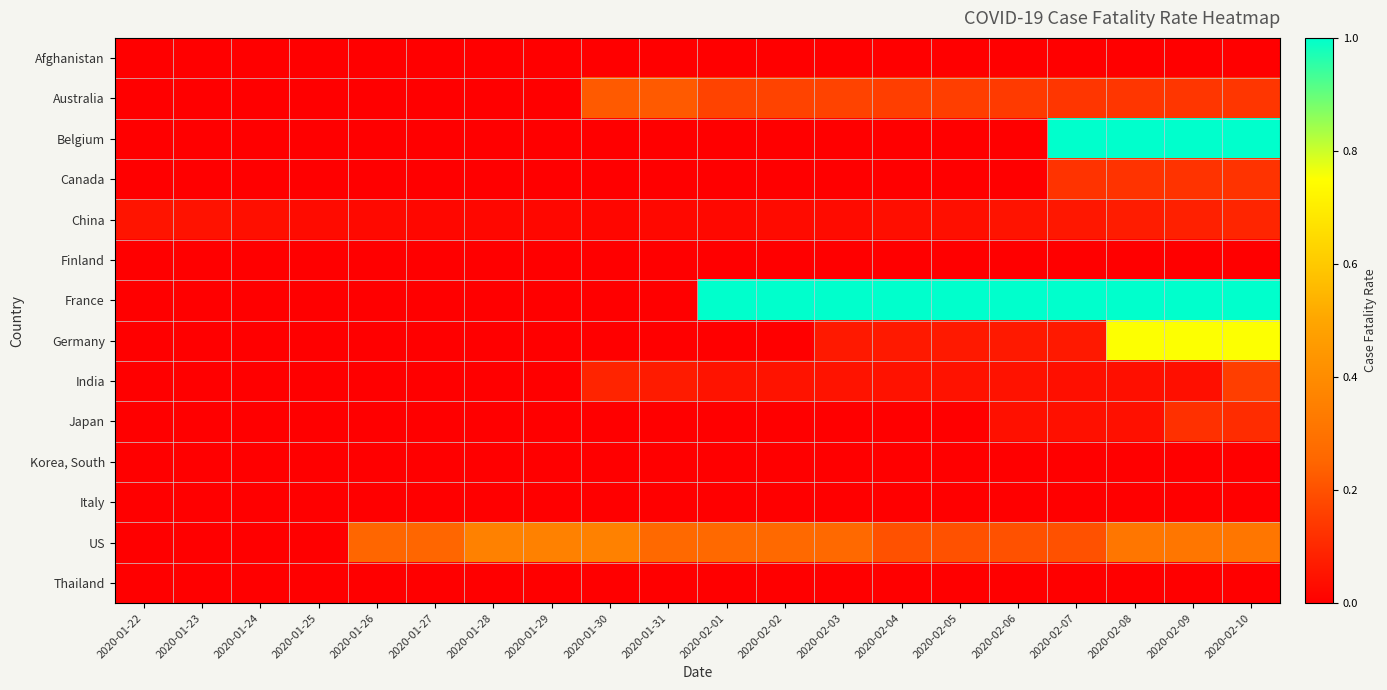

Which series has the largest total across all categories?

France